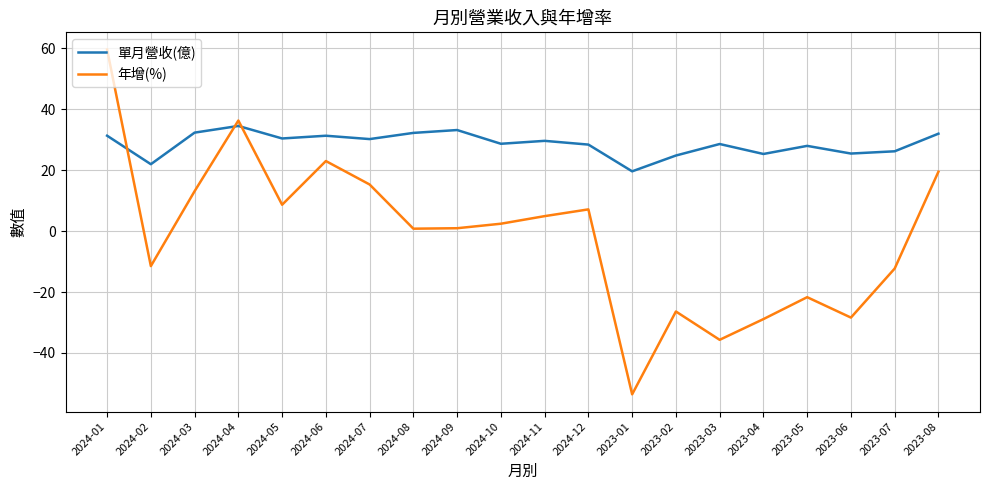

Is it true that 年增(%) equals 5.9 at 2024-07?

False